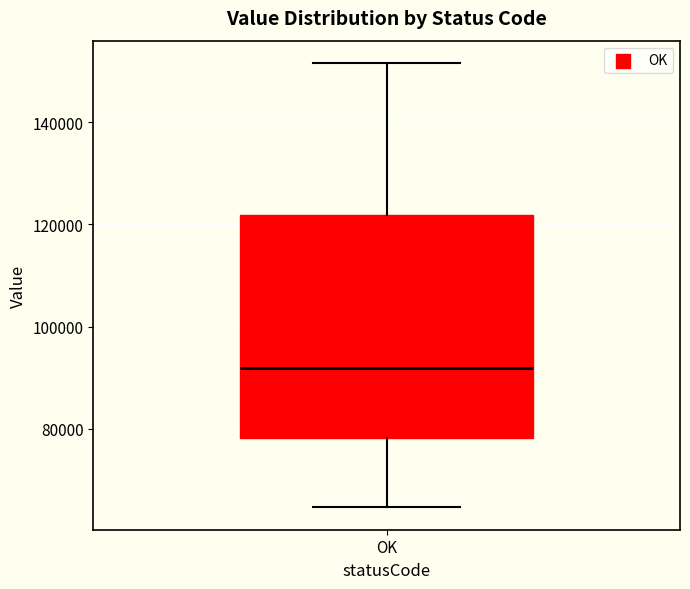

Where is the upper edge of the box for OK on the y-axis? The values are not printed on the chart, so give them approximately, as read against the axis.

122000